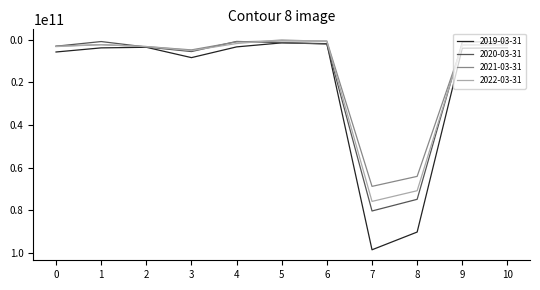

The value of 2021-03-31 at 8 is 64147294000. True or false?

True